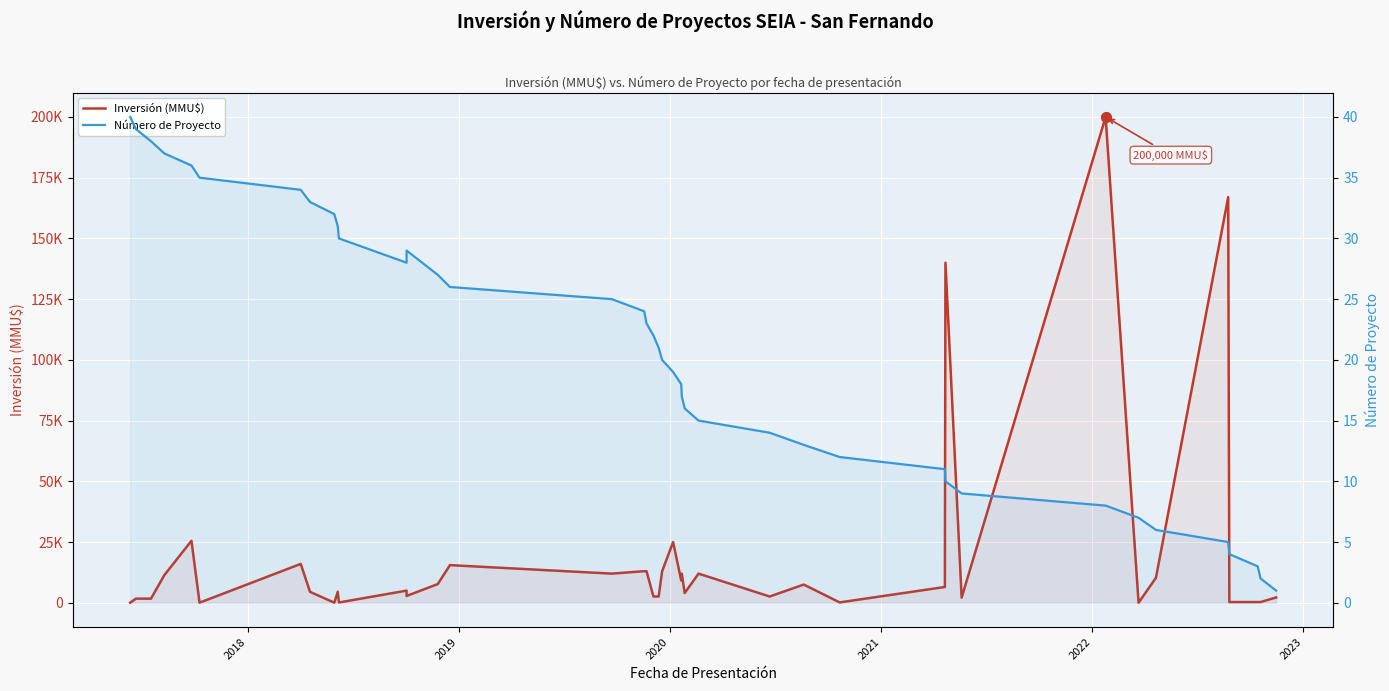

Is the value of Número de Proyecto at 26 greater than the value of Inversión (MMU$) at 2020?

No